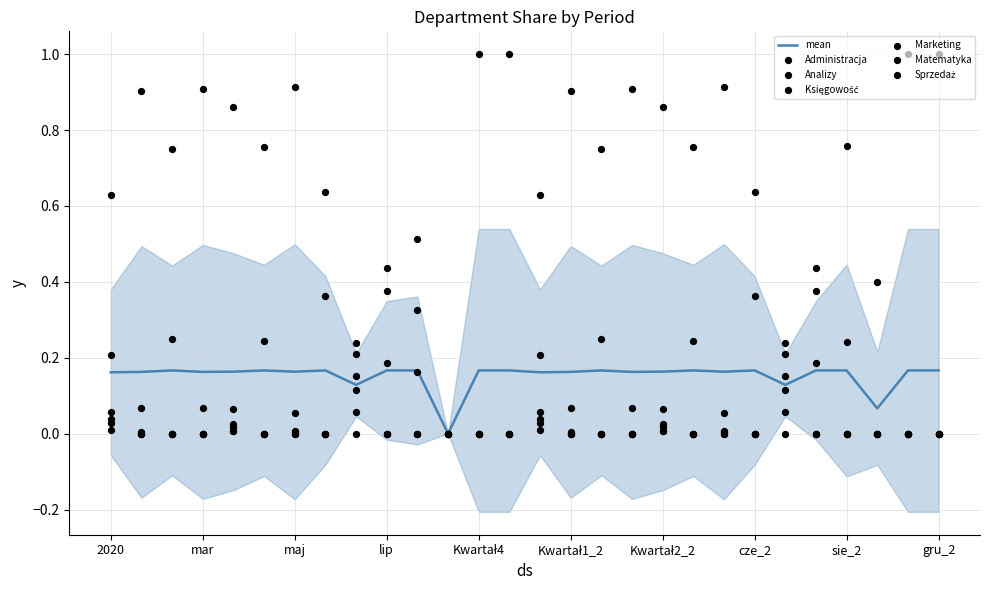

Which series has the widest spread of Y values?

Księgowość